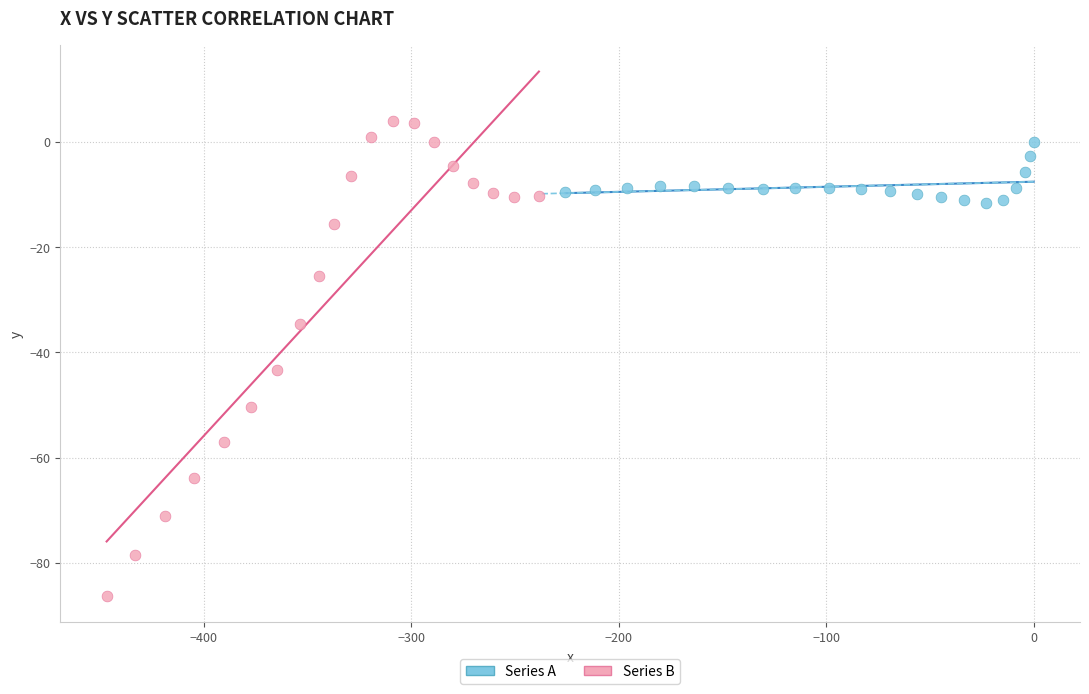

Which series reaches the minimum Y coordinate?

Series B